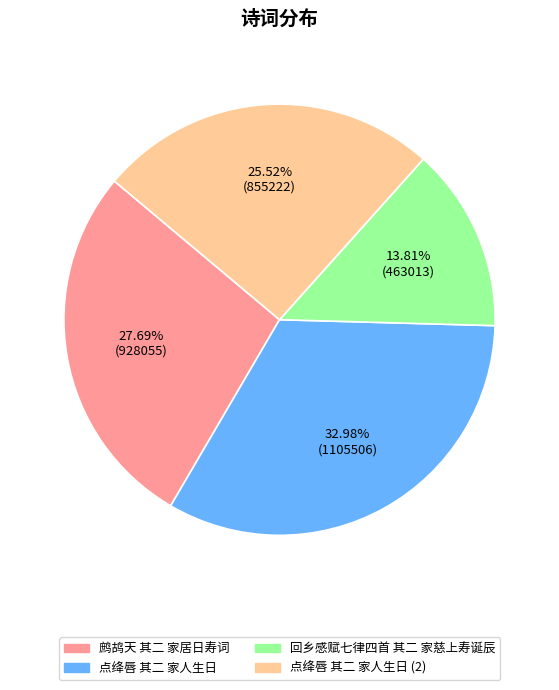

Is there any slice that represents more than half of the pie?

No